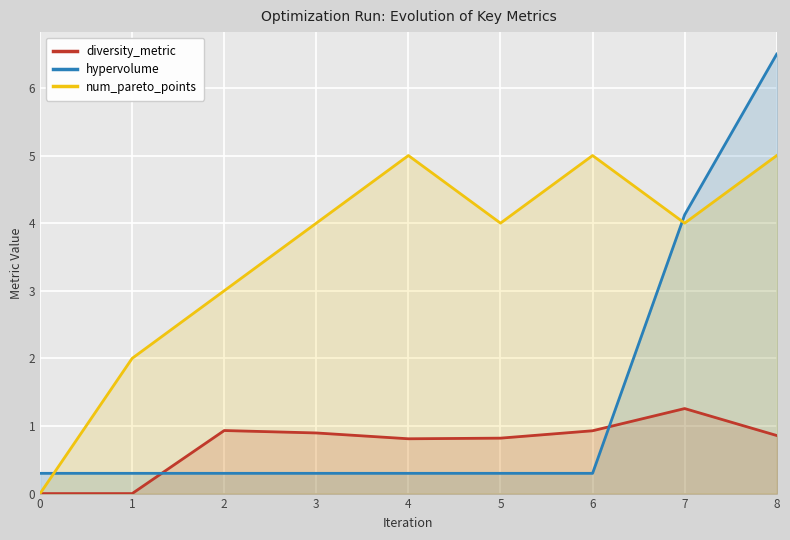

True or false: diversity_metric and num_pareto_points cross at least once.

False